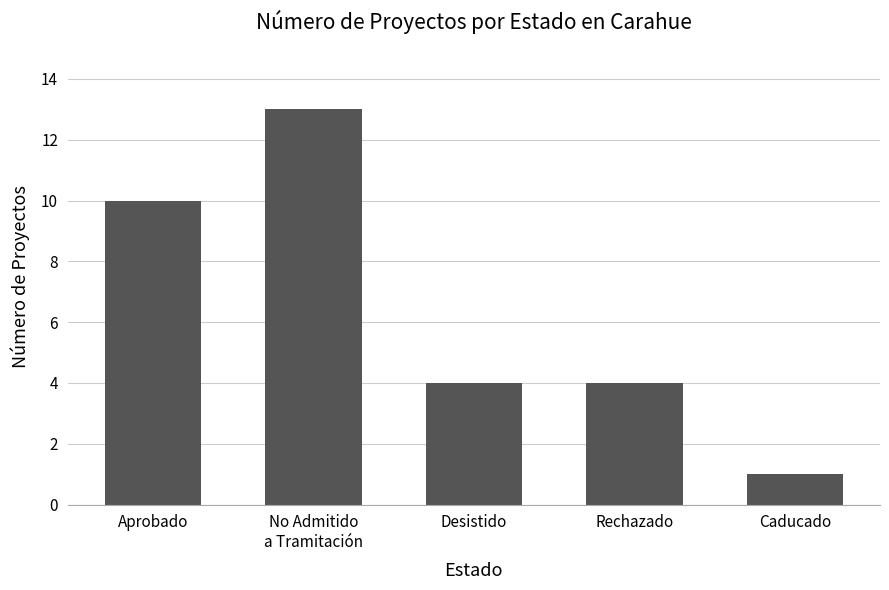

How many series are shown in this chart?

1